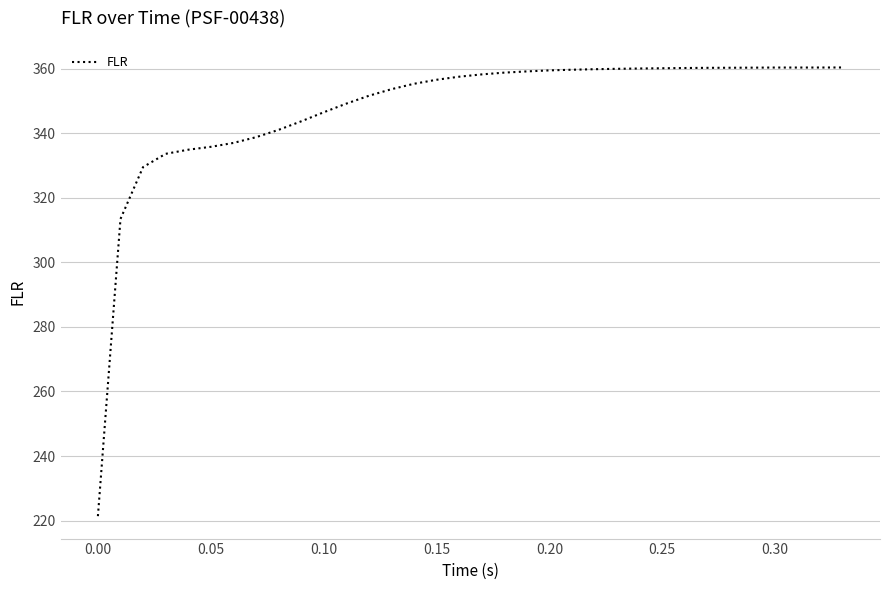

What is the difference between the maximum and minimum values?

139.1